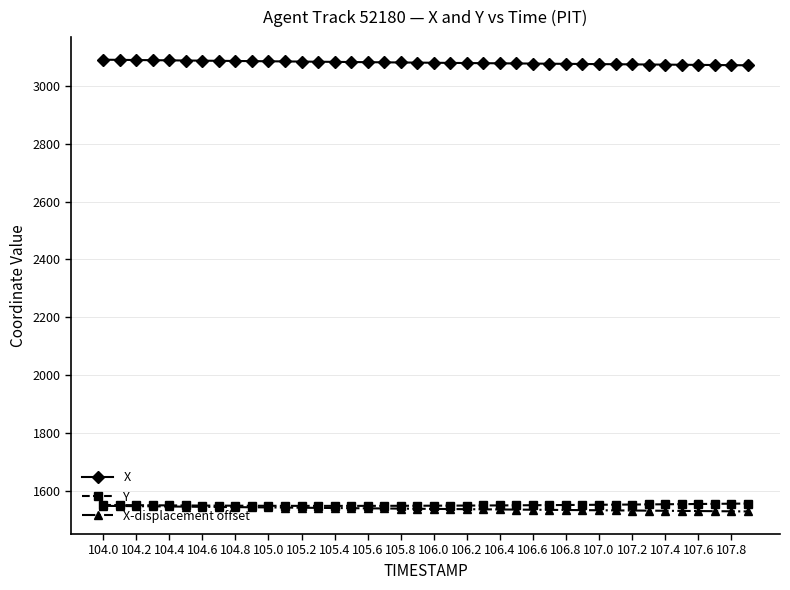

What is the difference between the second highest and minimum values in the Y series?

7.6